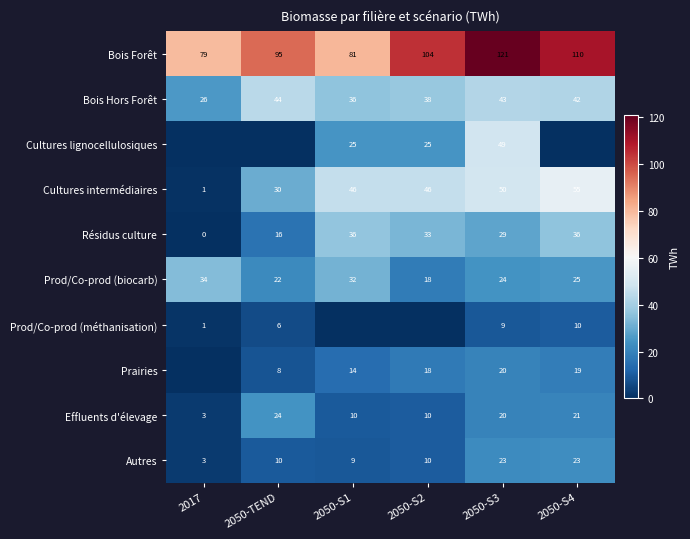

Rank the categories by Bois Hors Forêt value from lowest to highest.

2017, 2050-S1, 2050-S2, 2050-S4, 2050-S3, 2050-TEND